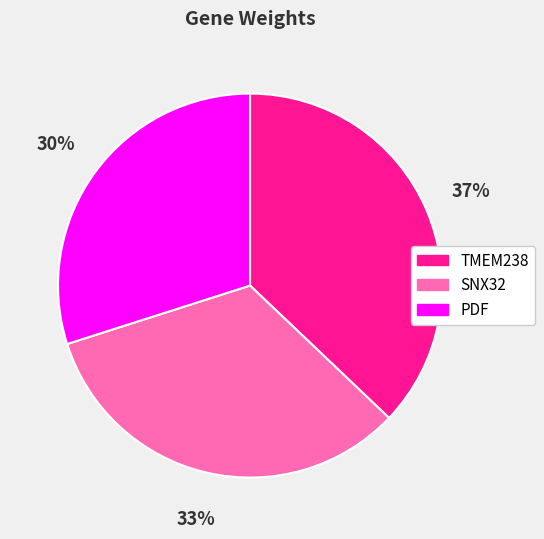

Does TMEM238 represent more than half of the total?

No